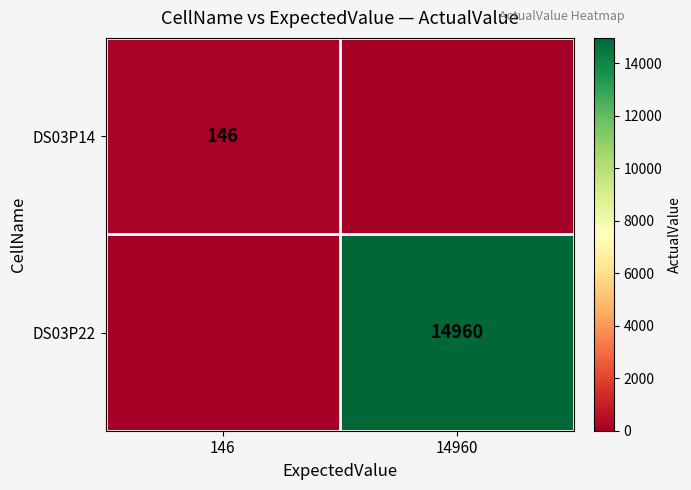

True or false: DS03P22 has a value of 19615 at 14960.

False